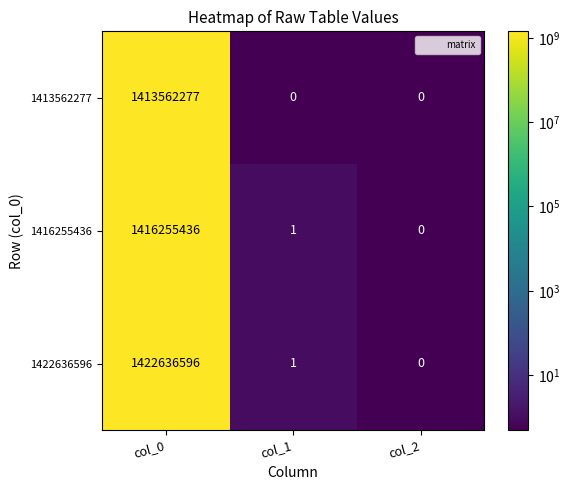

List the series in order of their overall mean, lowest first.

1413562277, 1416255436, 1422636596